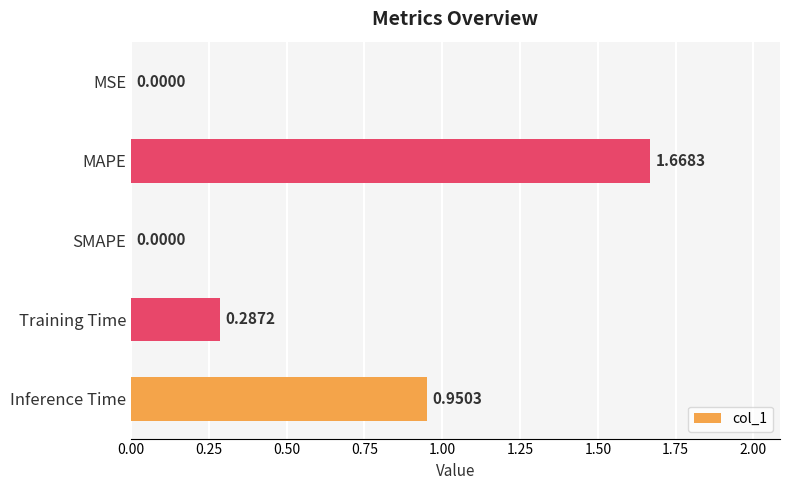

Which has a higher value, Training Time or Inference Time?

Inference Time